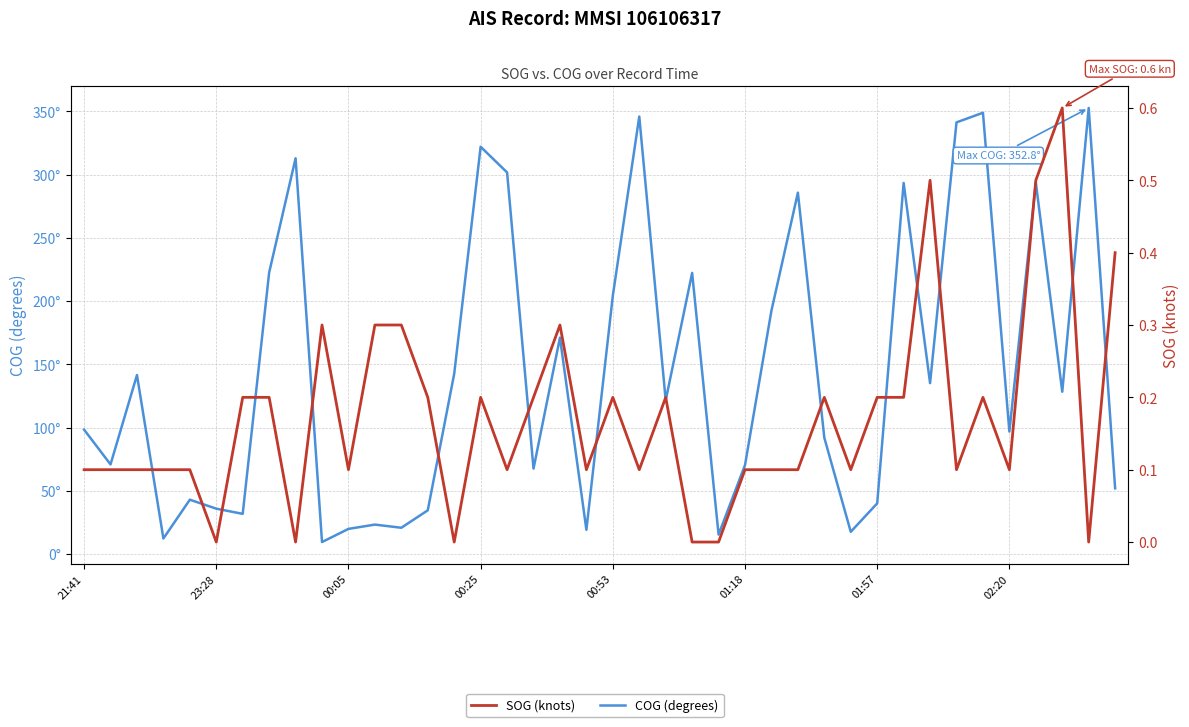

What is the sum of all SOG (knots) values?

6.9